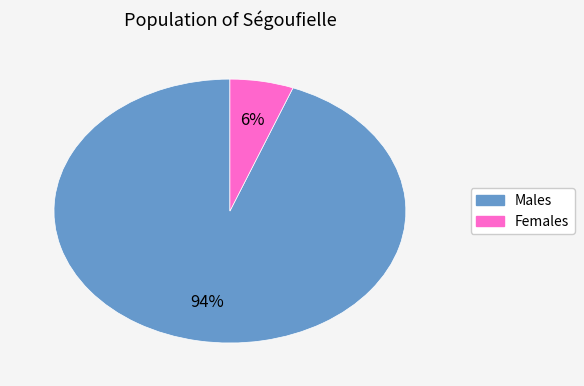

Rank the categories by value from lowest to highest.

Females, Males